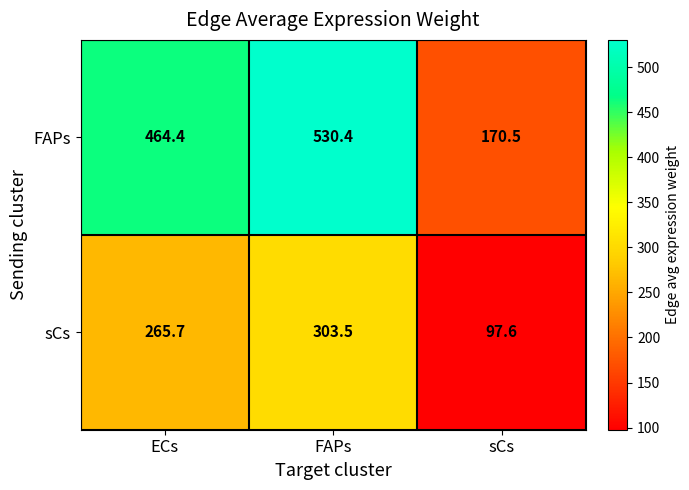

At sCs, list the series in order from largest to smallest.

FAPs, sCs